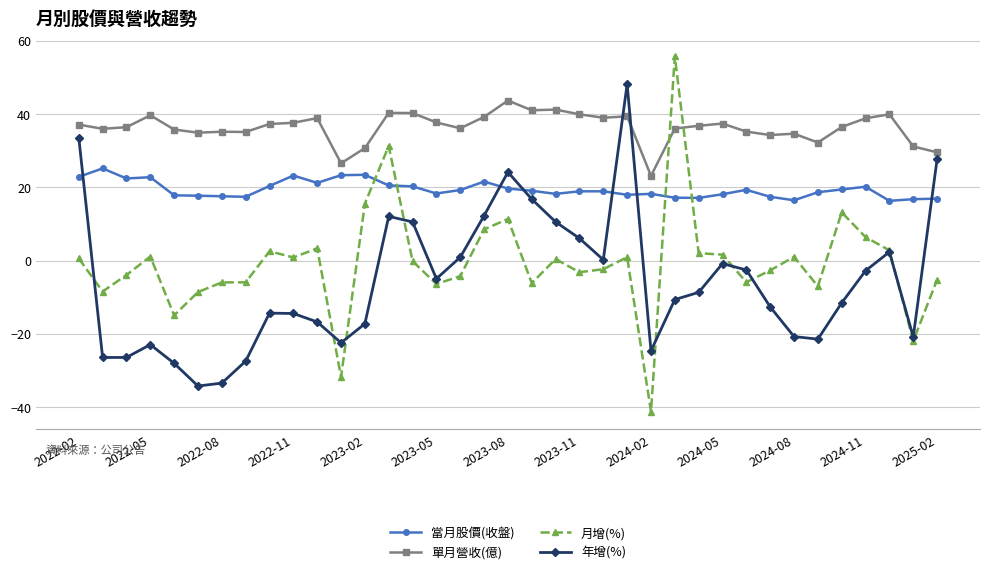

Which series has the largest total across all categories?

單月營收(億)